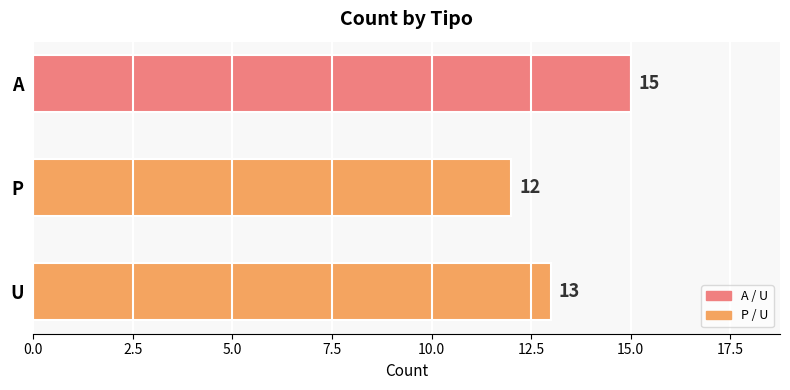

Rank the categories by value from highest to lowest.

A, U, P